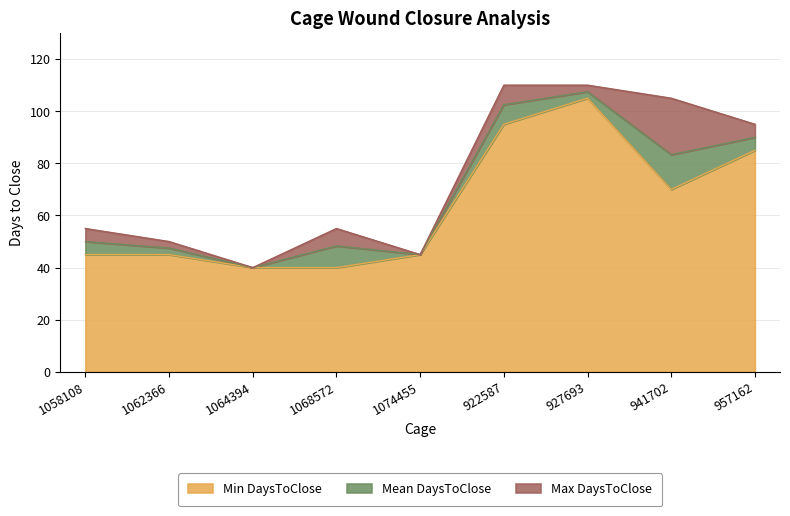

Where is Min DaysToClose nearest to the value 72?

941702